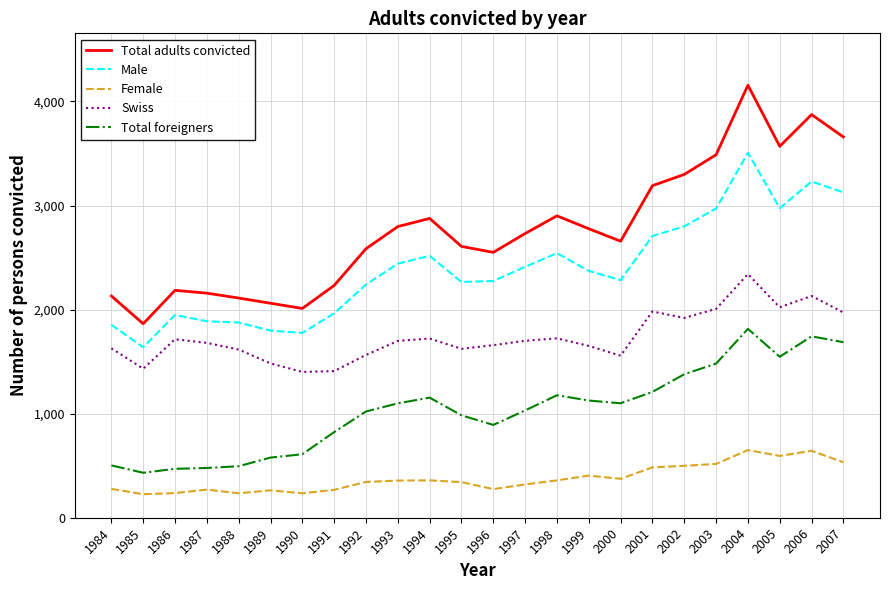

True or false: Female and Total foreigners intersect in this chart.

False